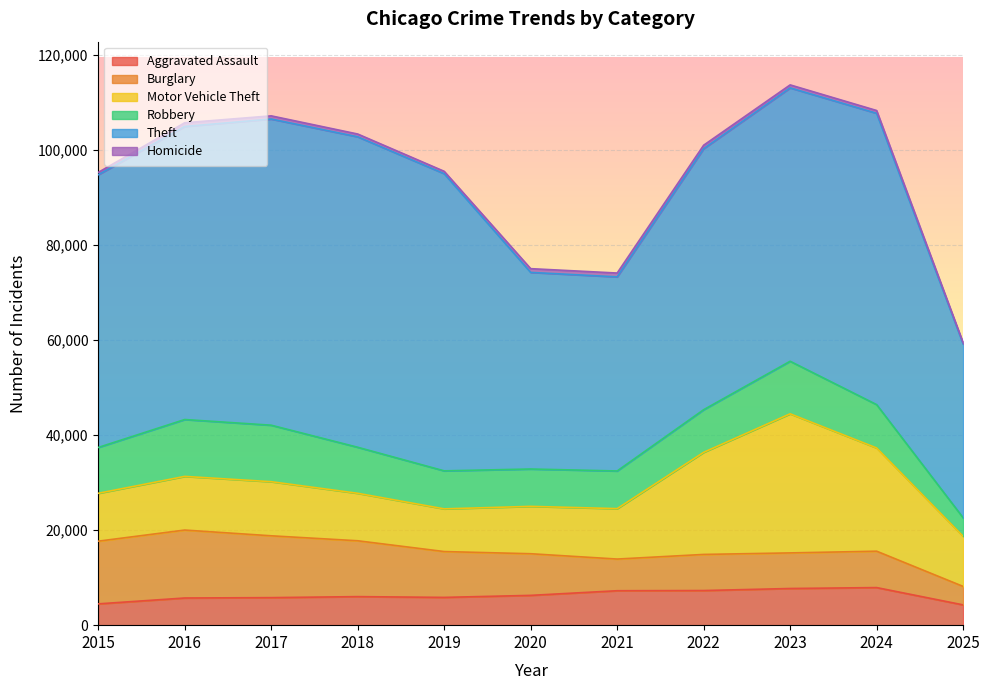

How many lines are shown in the chart?

6